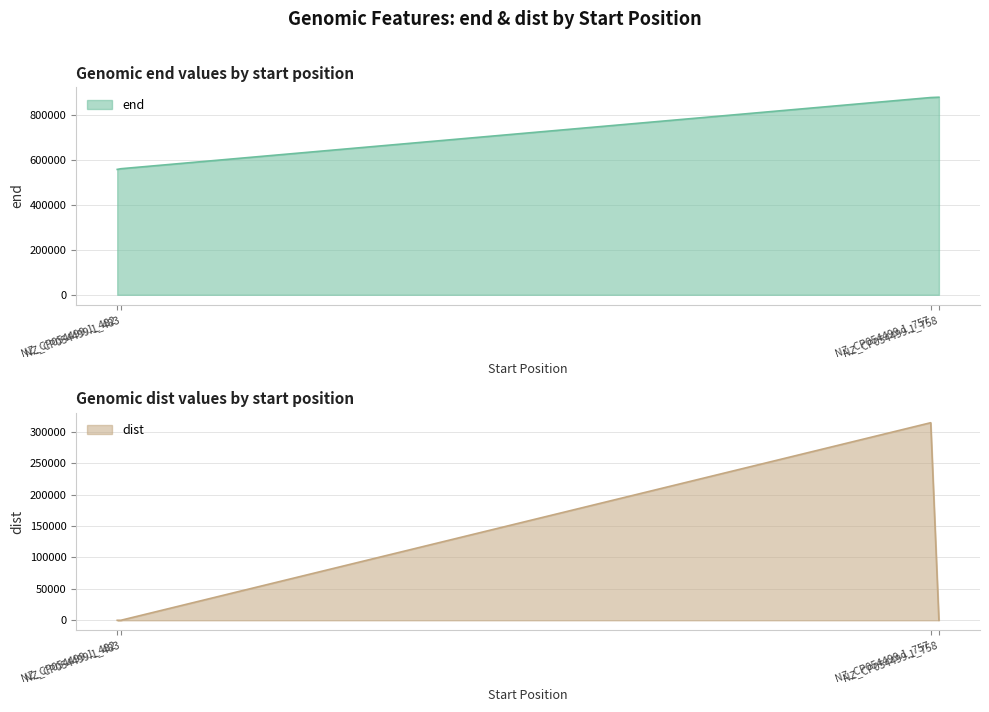

Where is end nearest to the value 720394?

NZ_CP054499.1_483